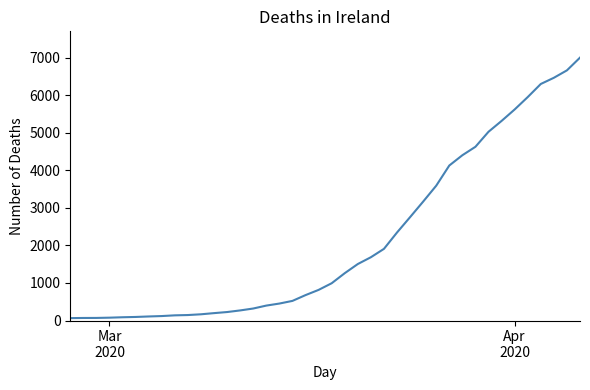

What is the maximum value shown in the chart?

7003